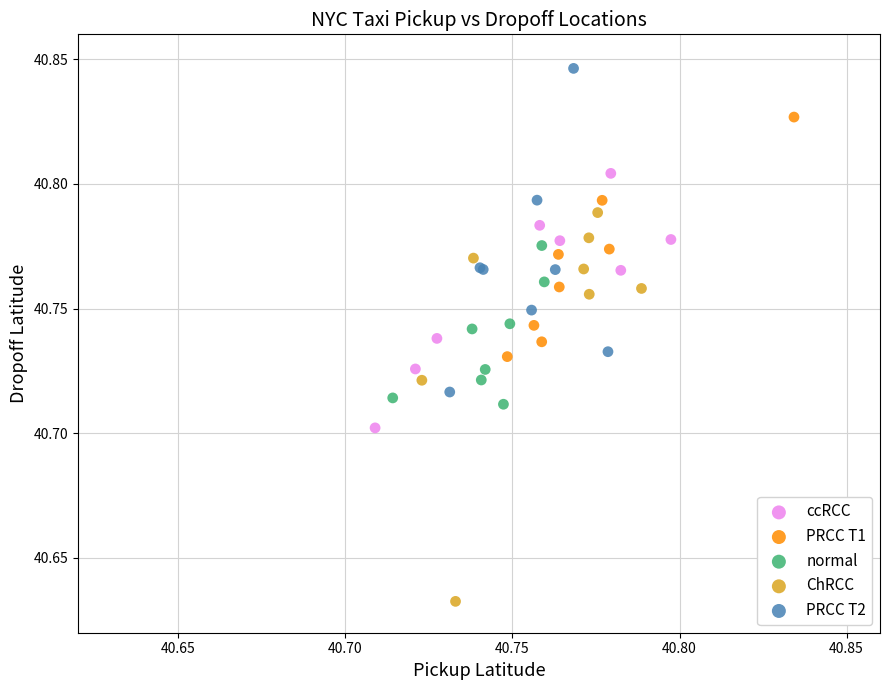

Which series reaches the maximum Y coordinate?

PRCC T2